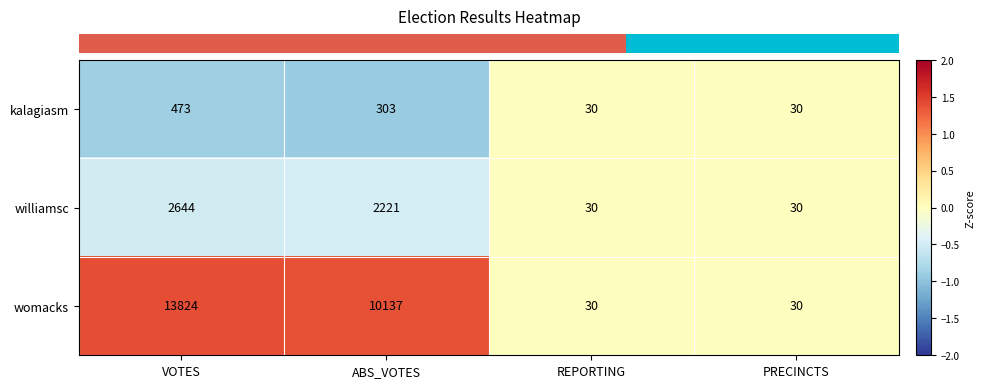

Which series has the widest spread of values?

womacks